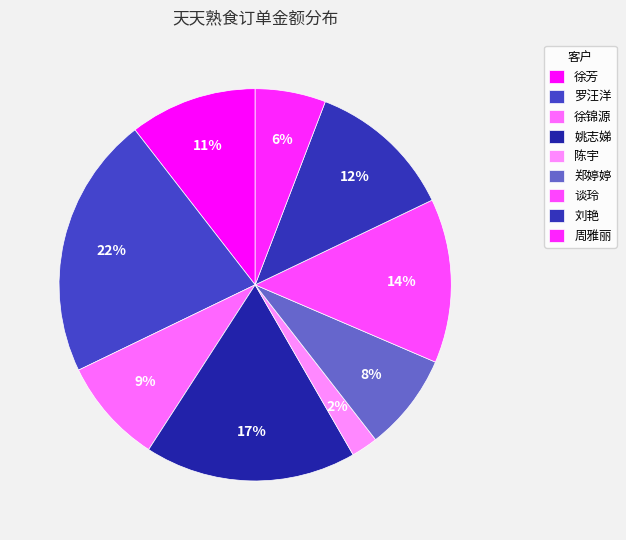

True or false: 徐锦源 accounts for 3% of the total.

False